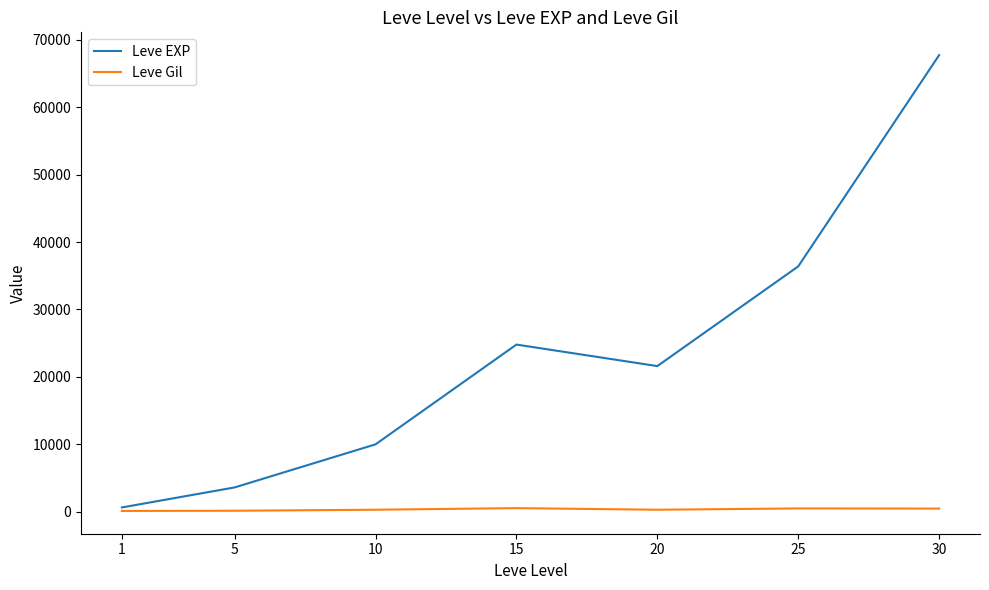

What is the lowest value of the Leve EXP series?

630